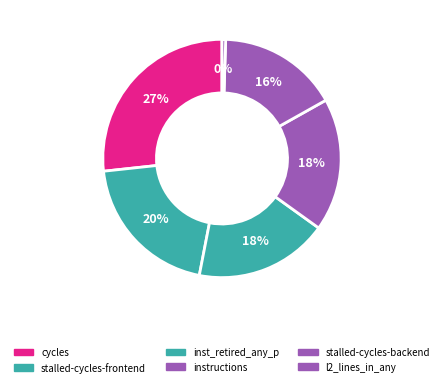

How many slices are in this pie chart?

6